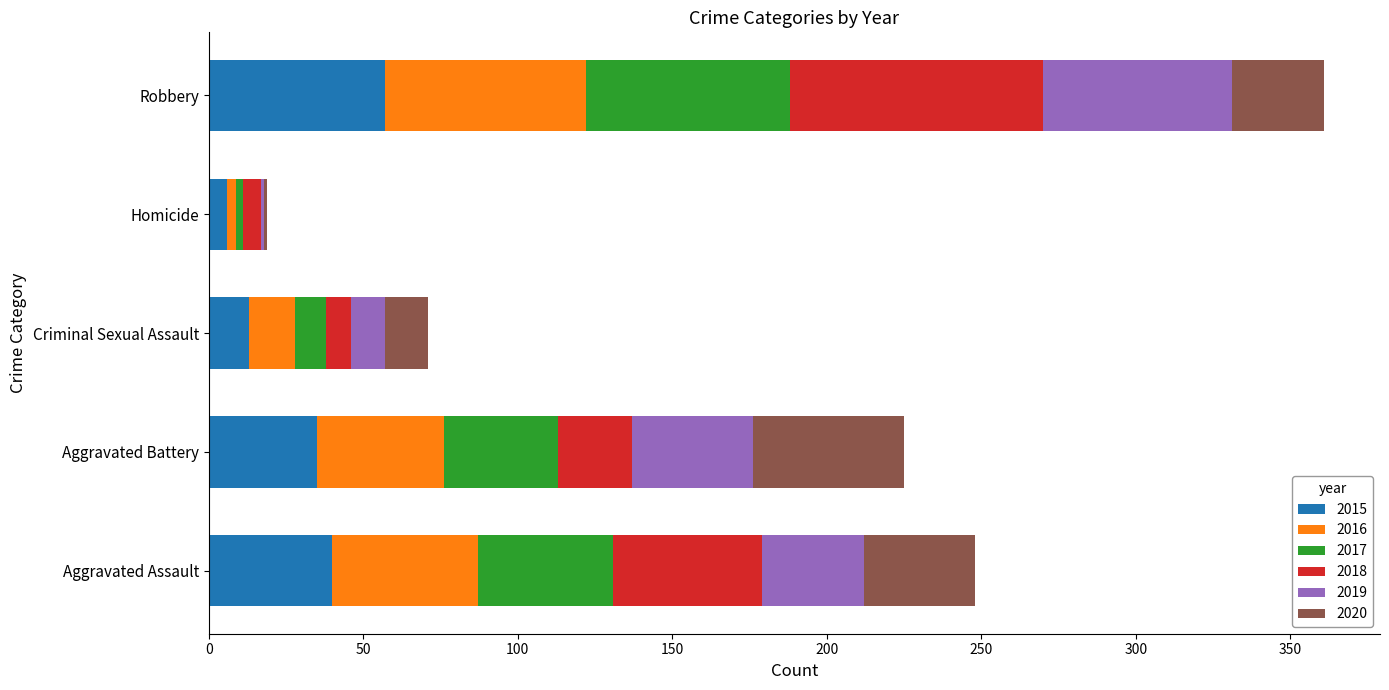

At which label does 2015 reach its peak?

Robbery